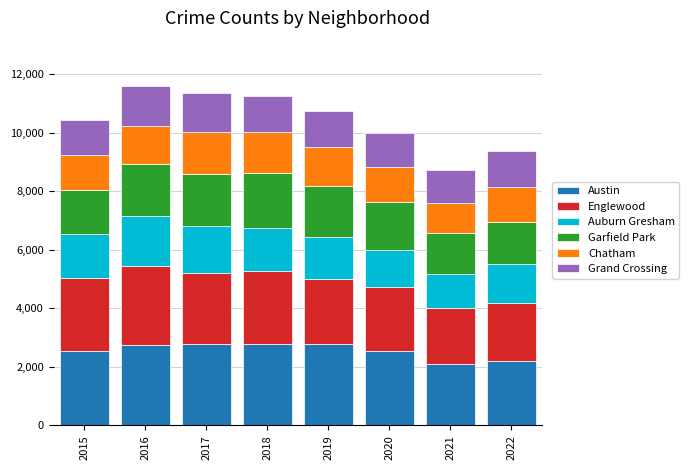

What is the lowest value of the Austin series?

2109